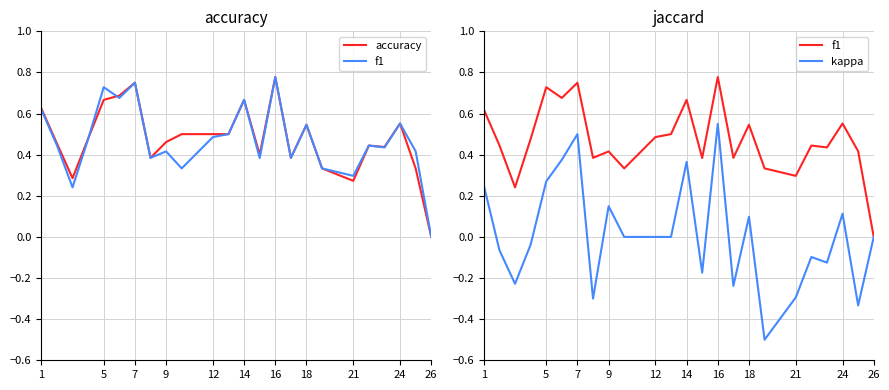

Is this an area chart (filled region under the line)?

No